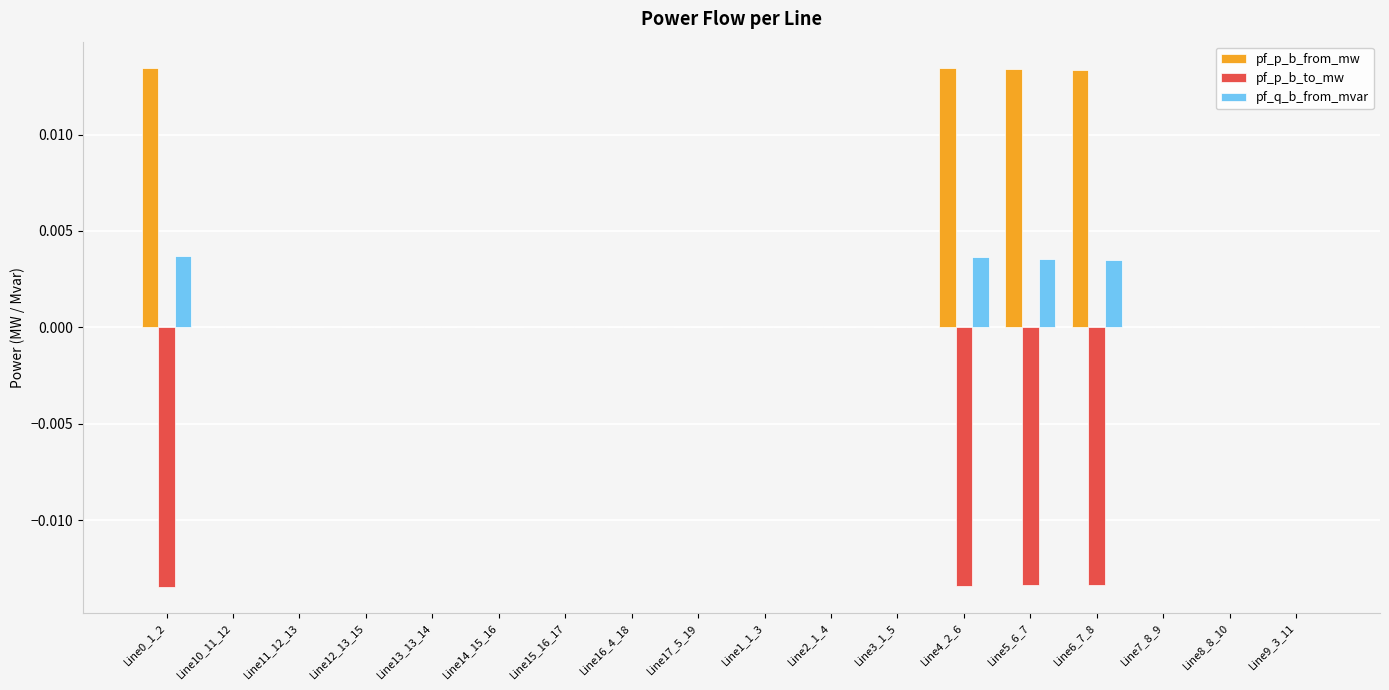

True or false: pf_q_b_from_mvar has a value of 0.0 at Line6_7_8.

True